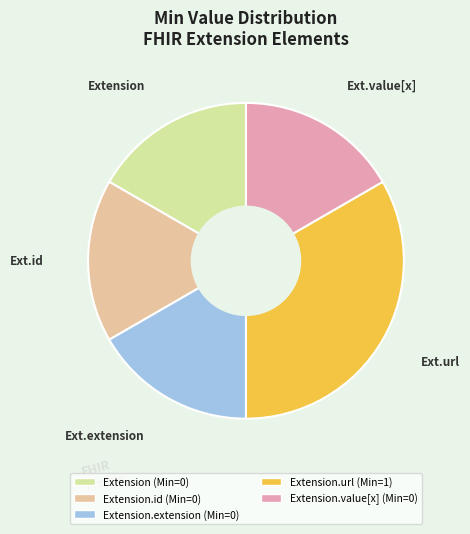

Is there any slice that represents more than half of the pie?

No